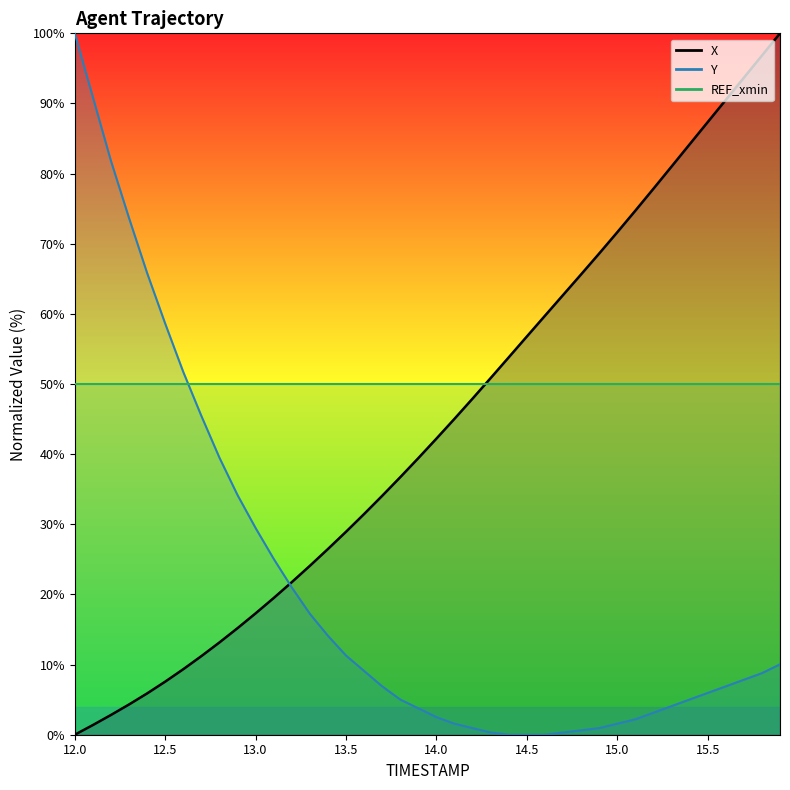

Is the value of Y at 12 greater than the value of X at 21?

No